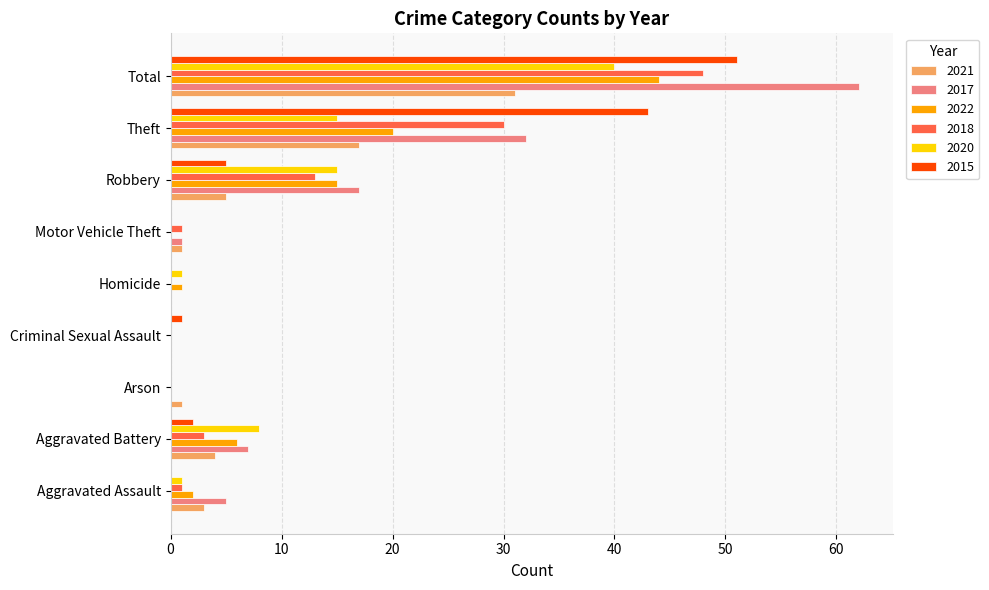

Is the value of 2015 at Total greater than the value of 2018 at Motor Vehicle Theft?

Yes